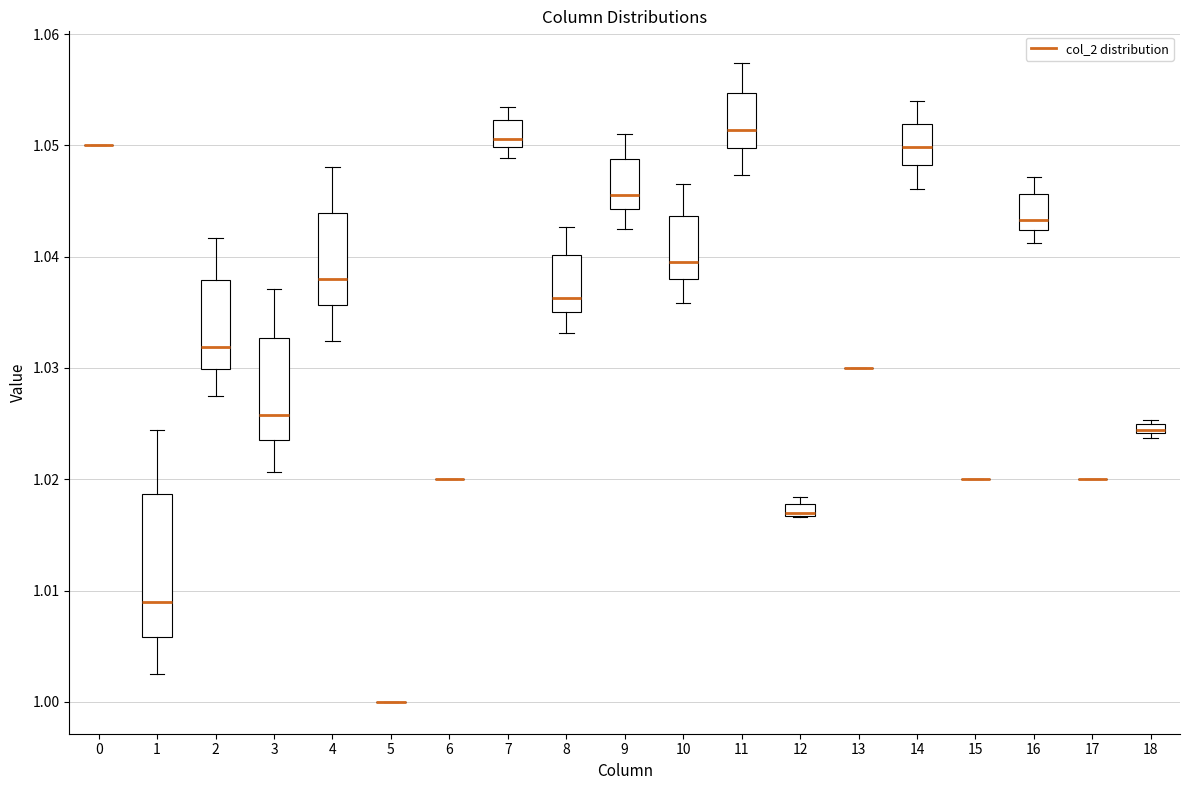

Comparing the boxes themselves (not the whiskers), which one is the tallest?

1